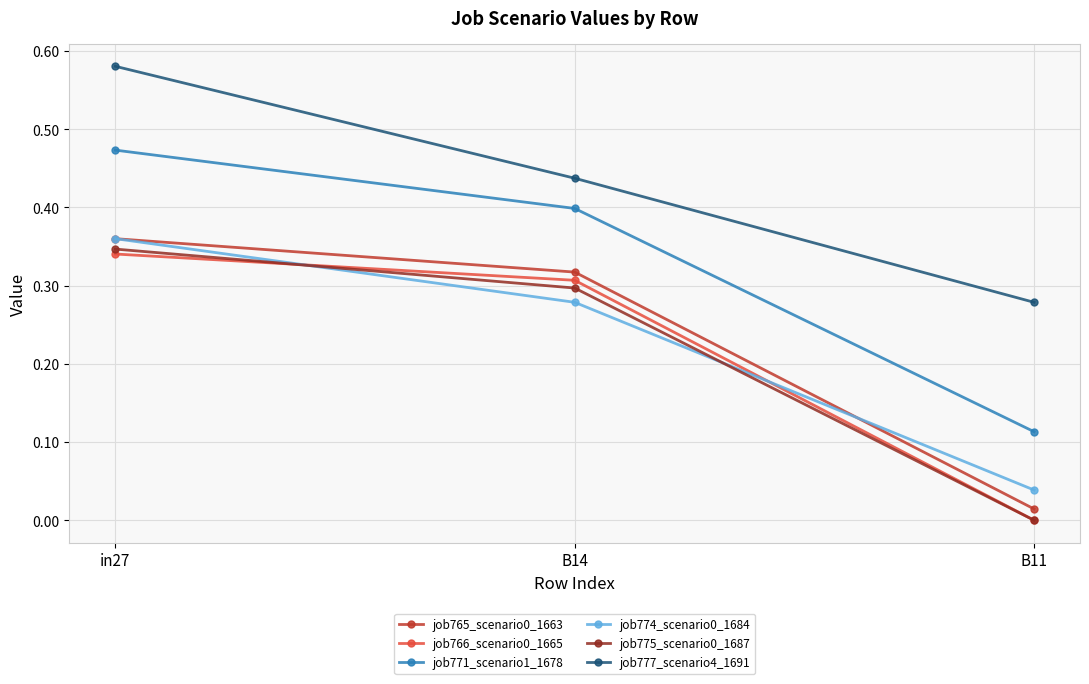

What is the label of the 2nd point from the left?

B14